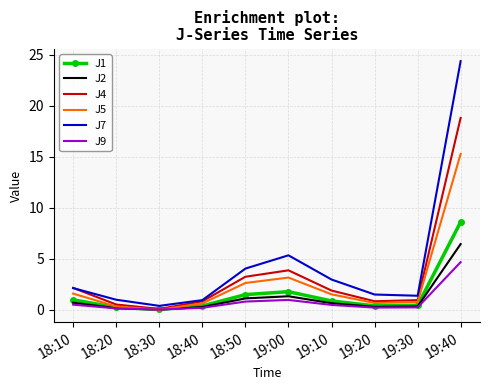

Rank the series by their maximum value, from lowest to highest.

J9, J2, J1, J5, J4, J7